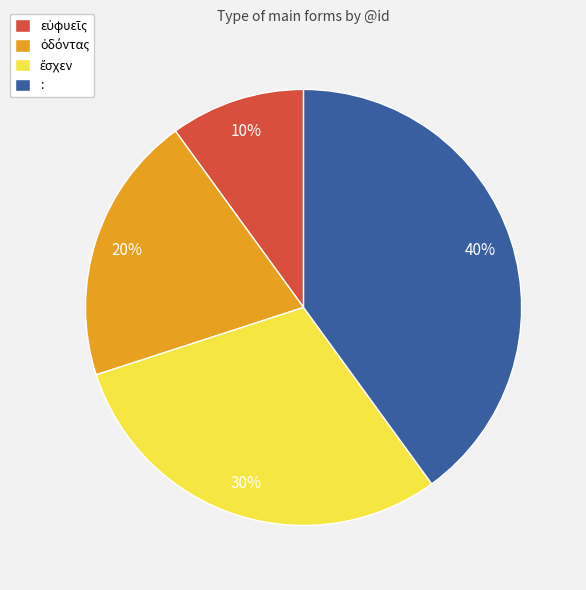

Does : account for over 50% of the chart?

No